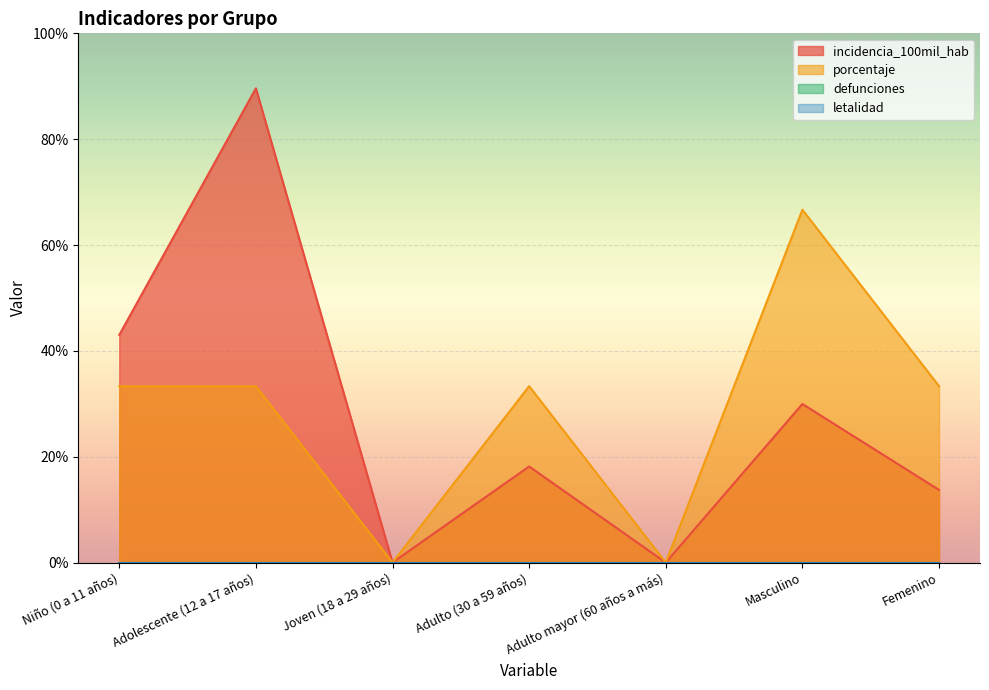

List the labels in order of porcentaje value, largest first.

Masculino, Niño (0 a 11 años), Adolescente (12 a 17 años), Adulto (30 a 59 años), Femenino, Joven (18 a 29 años), Adulto mayor (60 años a más)